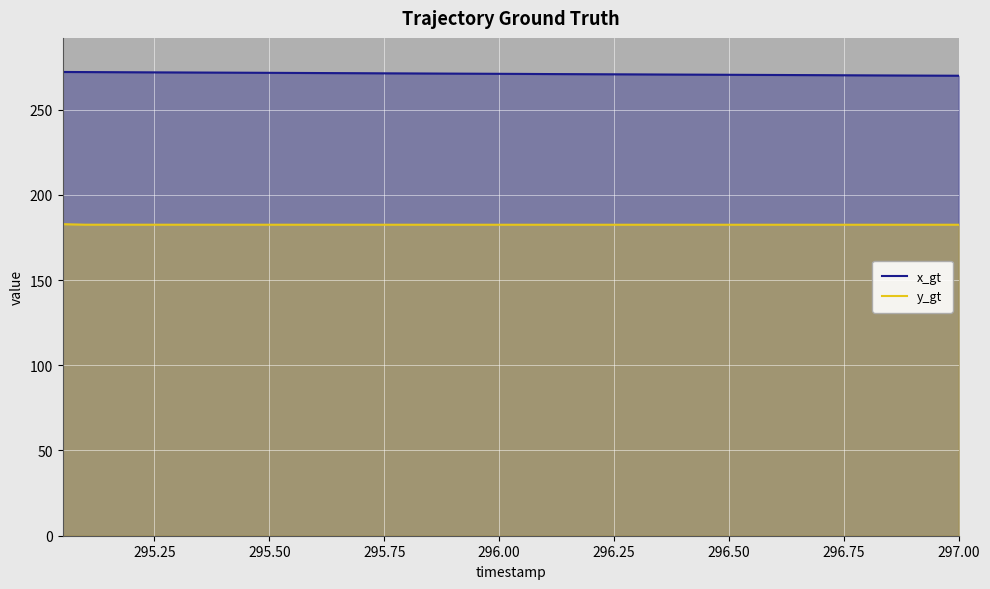

What value does the y_gt series have at 295.75?

182.4